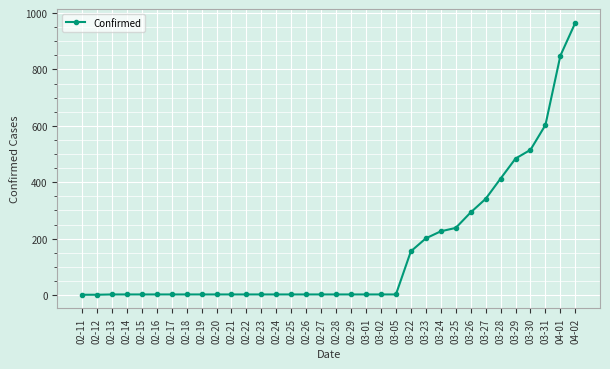

What is the ratio of the value at 03-31 to the value at 02-28?

301.5